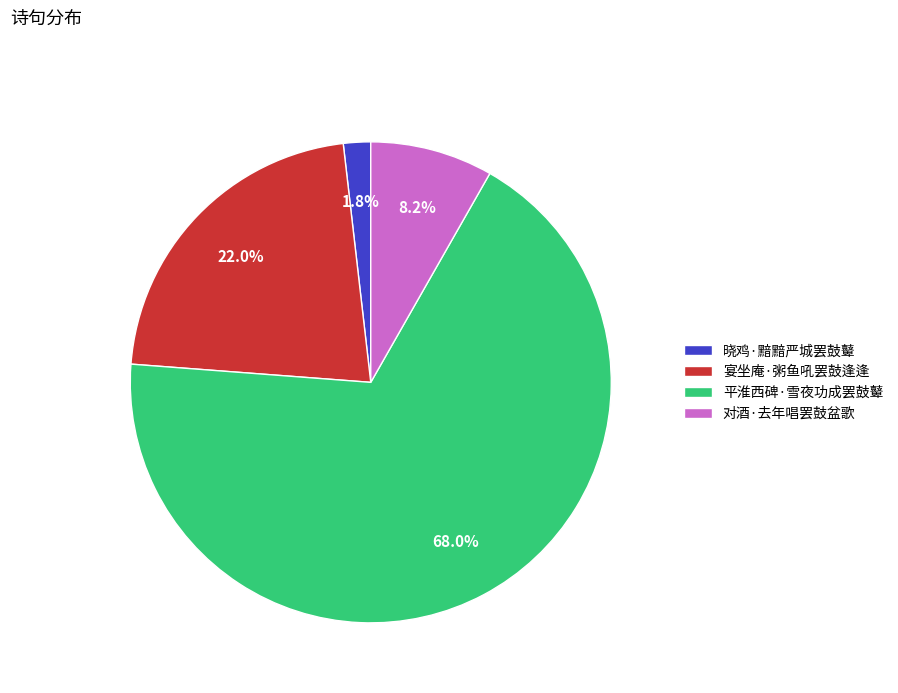

What percentage is NOT represented by 对酒·去年唱罢鼓盆歌?

91.8%